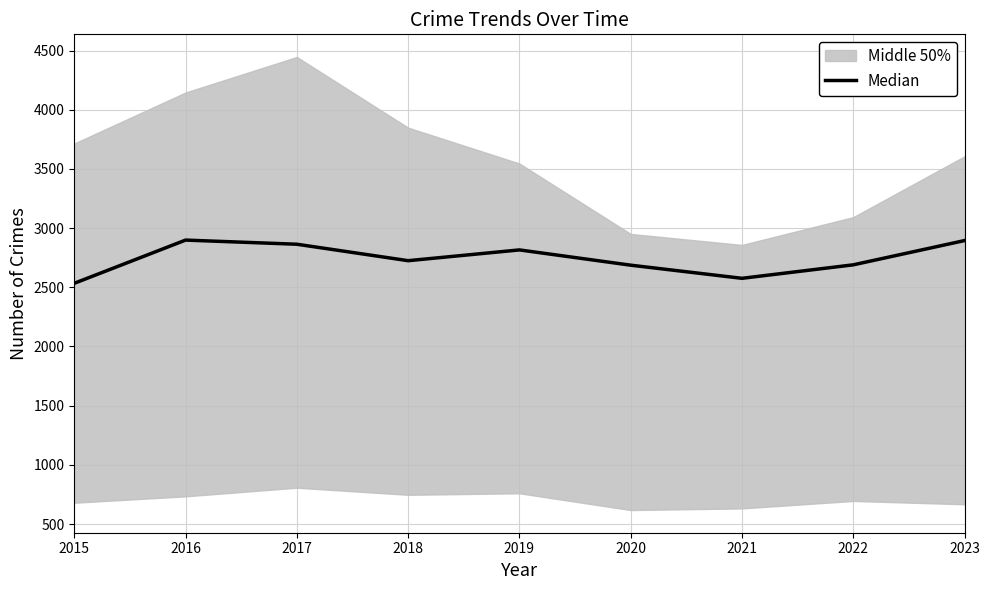

At which category does the data reach its first local peak?

2016